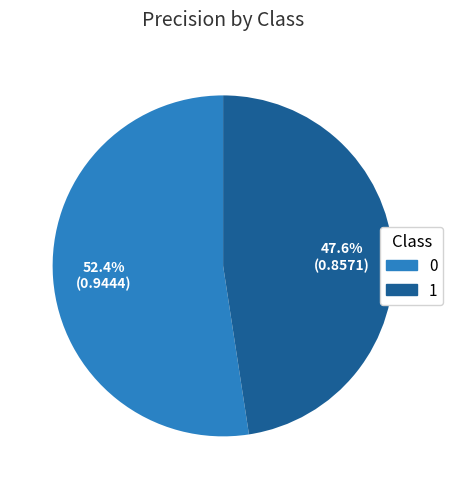

Combined, what portion of the pie is 1 and 0?

100.0%